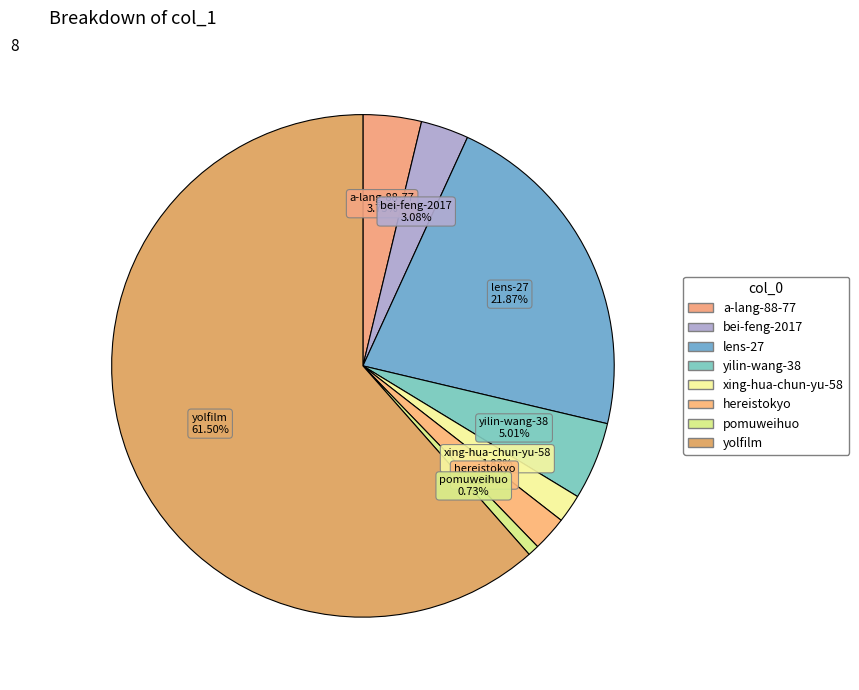

Which slice is the smallest?

pomuweihuo